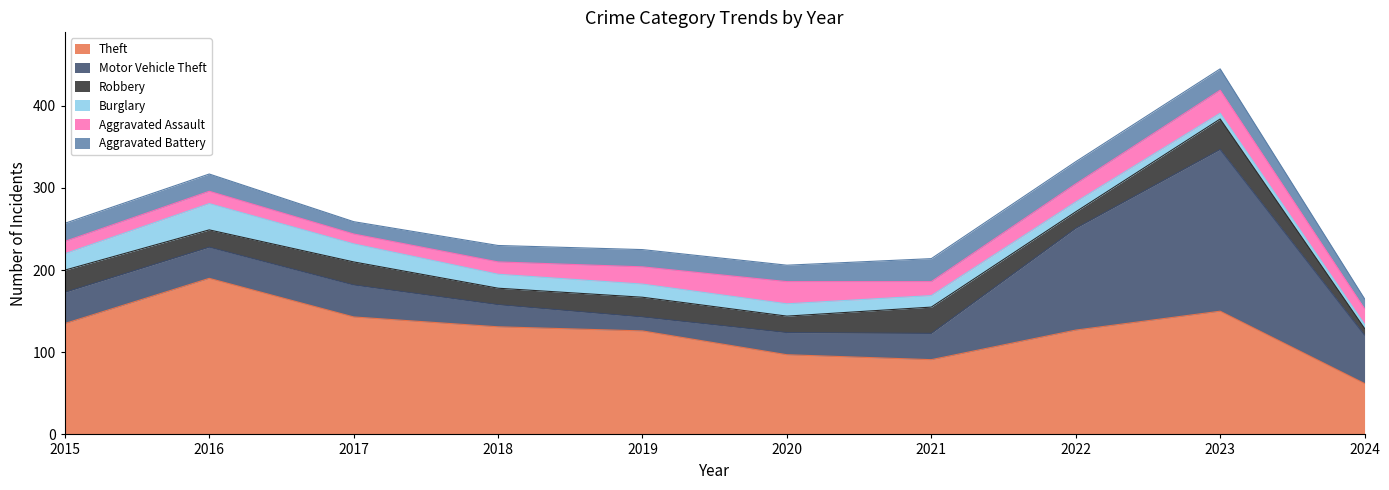

How many data points in Burglary are above 16?

4